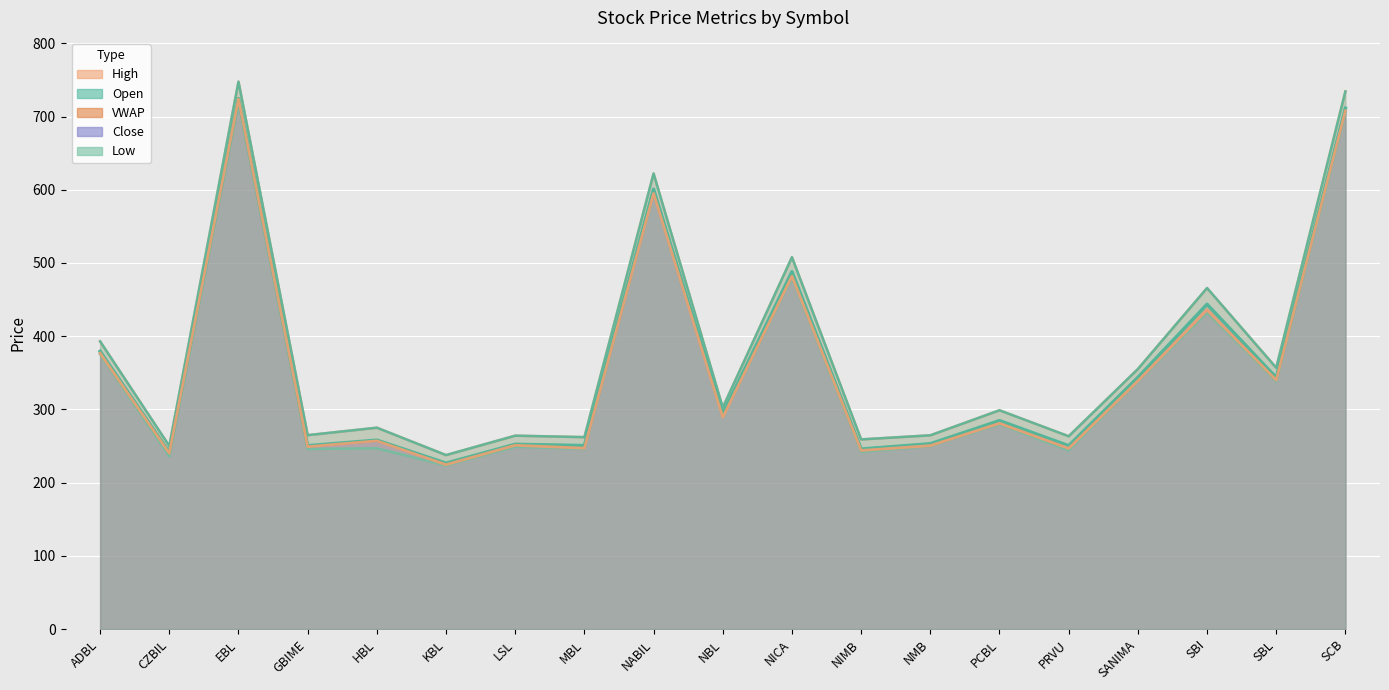

Reading left to right, extract all data points from this chart.

Open: 392.9	250.0	747.7	264.8	275.0	237.6	264.1	262.1	622.2	302.5	507.9	259.0	264.6	298.8	263.3	355.1	465.8	356.8	734.4
High: 392.9	250.0	747.7	264.8	275.0	237.6	264.1	262.1	622.2	302.5	507.9	259.0	264.6	298.8	263.3	355.1	465.8	356.8	734.4
Close: 376.8	240.0	723.9	249.0	257.0	224.5	251.0	247.0	595.0	289.1	482.0	243.9	250.5	281.0	246.7	338.9	435.8	340.0	708.0
VWAP: 379.3	241.2	724.5	250.3	258.0	226.5	252.3	250.6	600.7	293.7	488.0	245.8	253.0	284.6	250.3	343.6	443.6	343.3	711.4
Low: 375.0	236.0	719.4	246.0	246.9	223.5	249.0	246.0	595.0	289.1	480.0	242.0	250.0	279.8	244.0	338.3	432.5	338.3	706.0